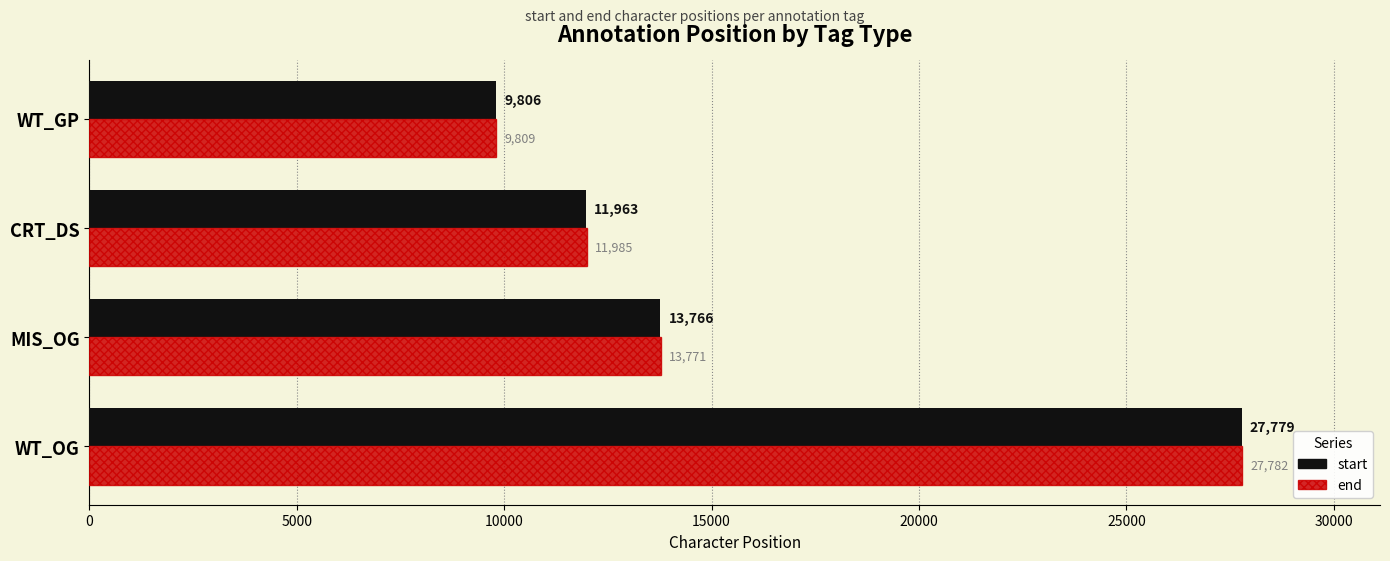

What is the difference between the highest and lowest values at CRT_DS?

22